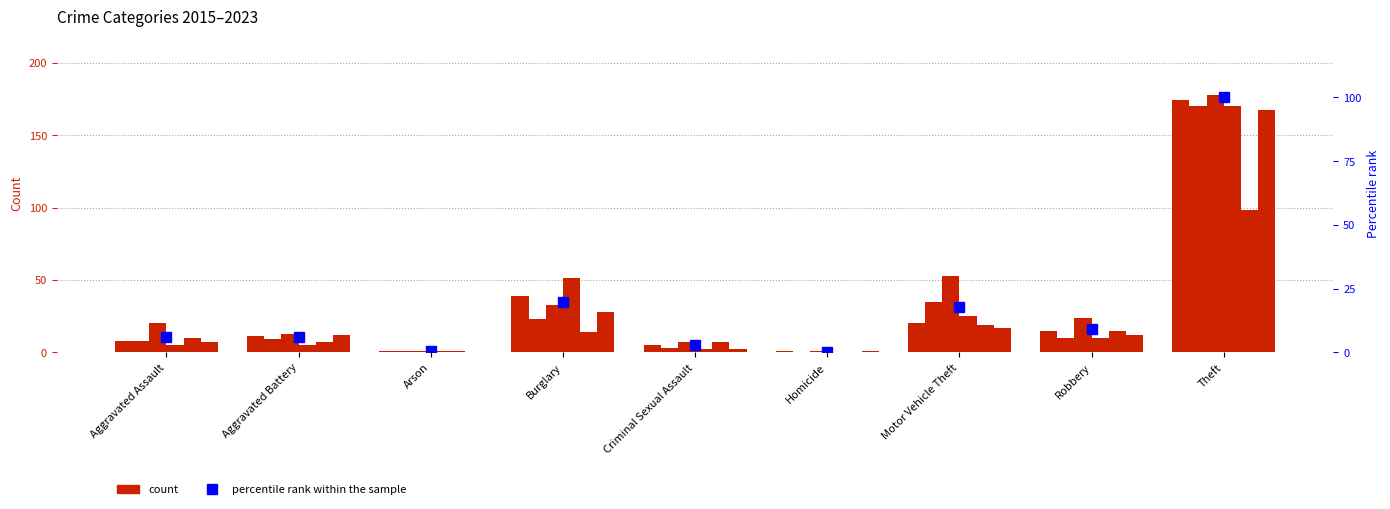

How many bars are there in total?

9